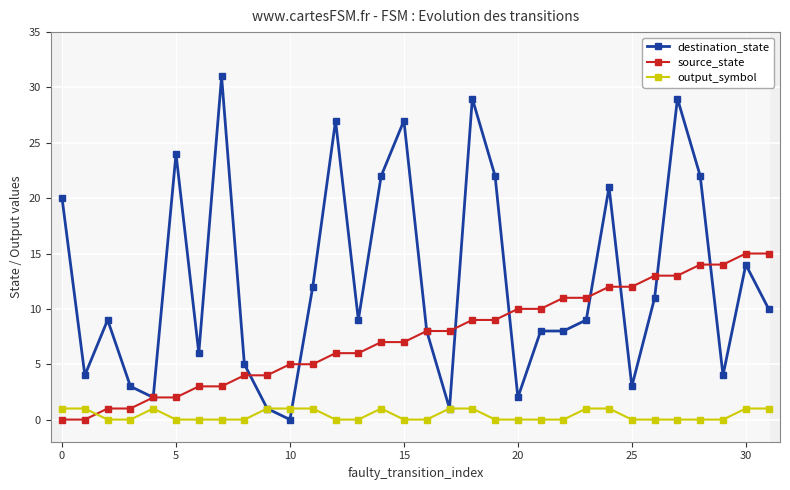

How many lines are shown in the chart?

3